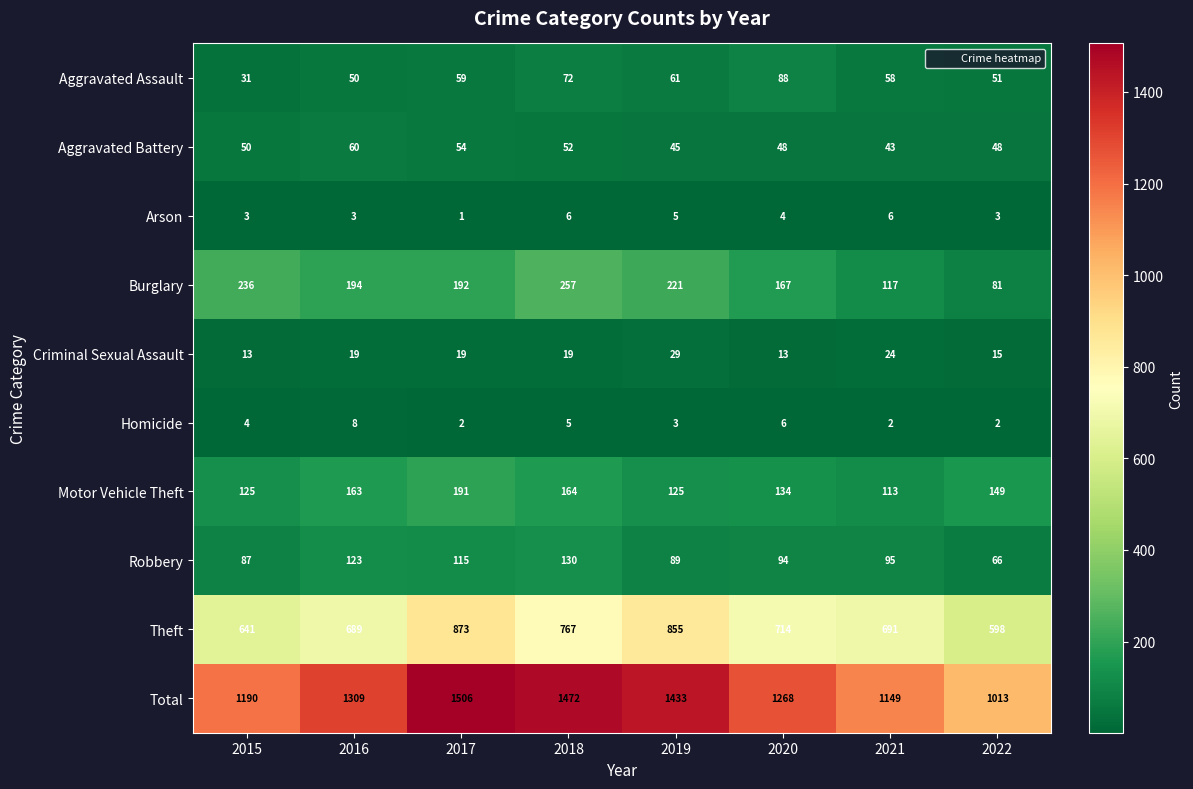

The Homicide series shows 4 at 2015. True or false?

True